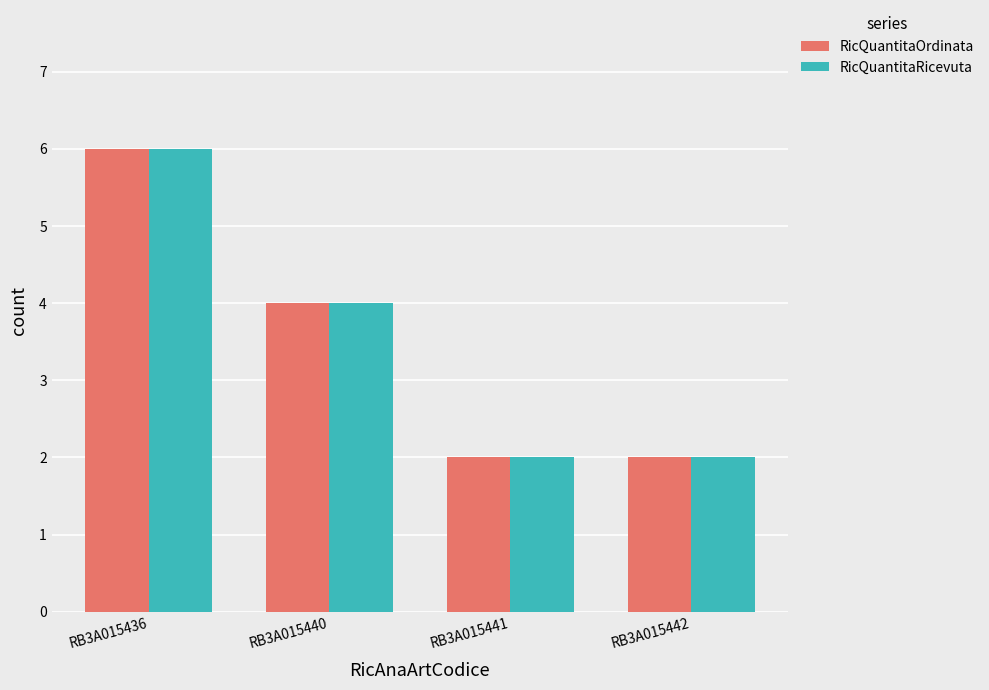

How many data points in RicQuantitaRicevuta are less than 4?

2